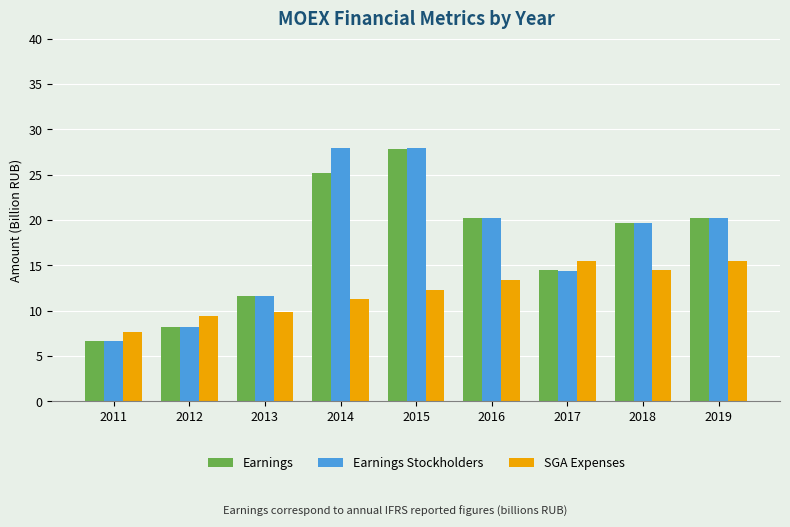

At how many categories does at least one series exceed 7?

9